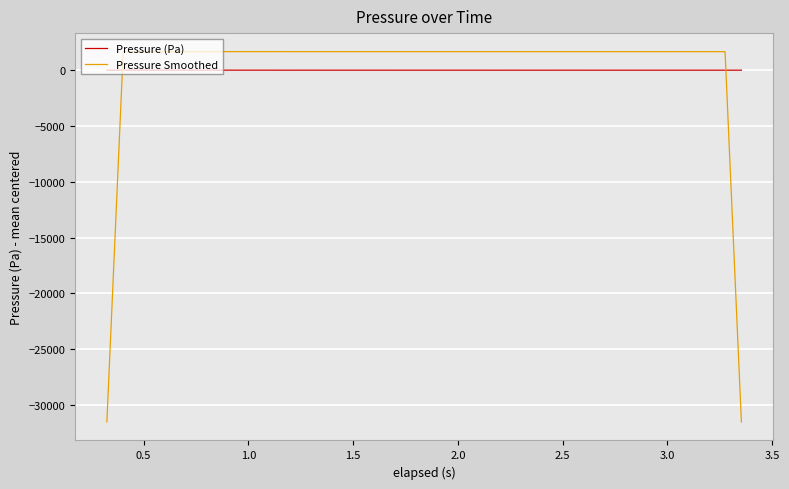

Which series has the widest spread of values?

Pressure Smoothed